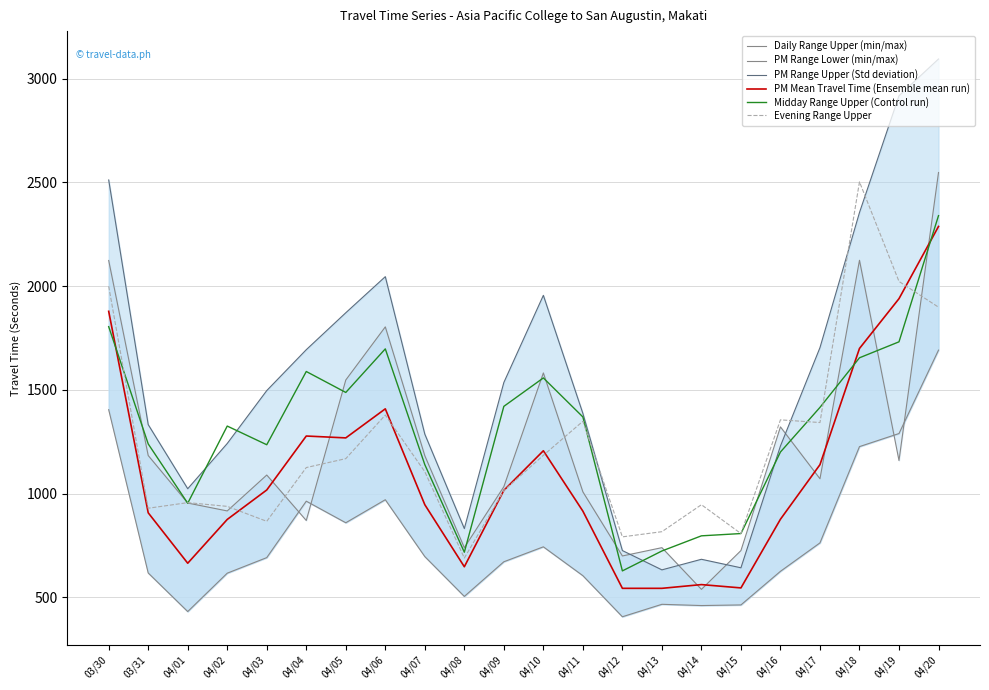

Which category has the lowest value in the PM Mean Travel Time (Ensemble mean run) series?

04/12